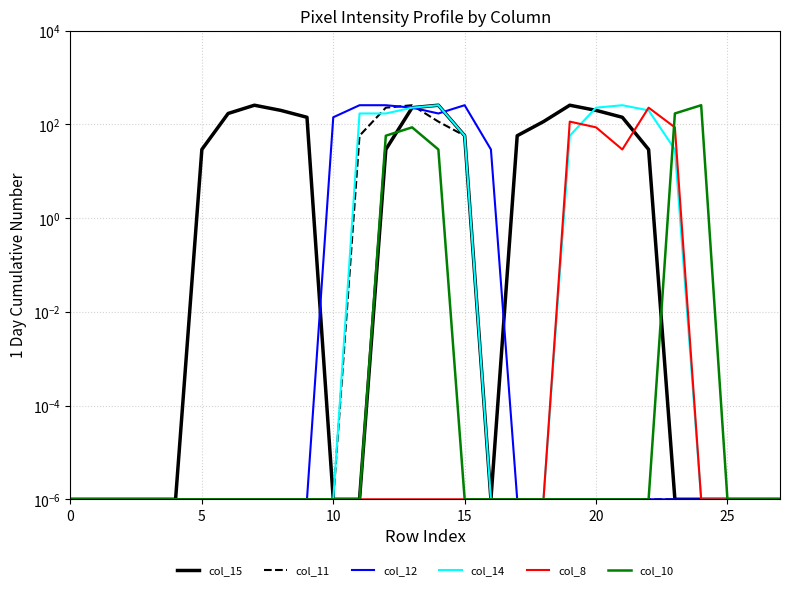

At which label does col_15 reach its peak?

7